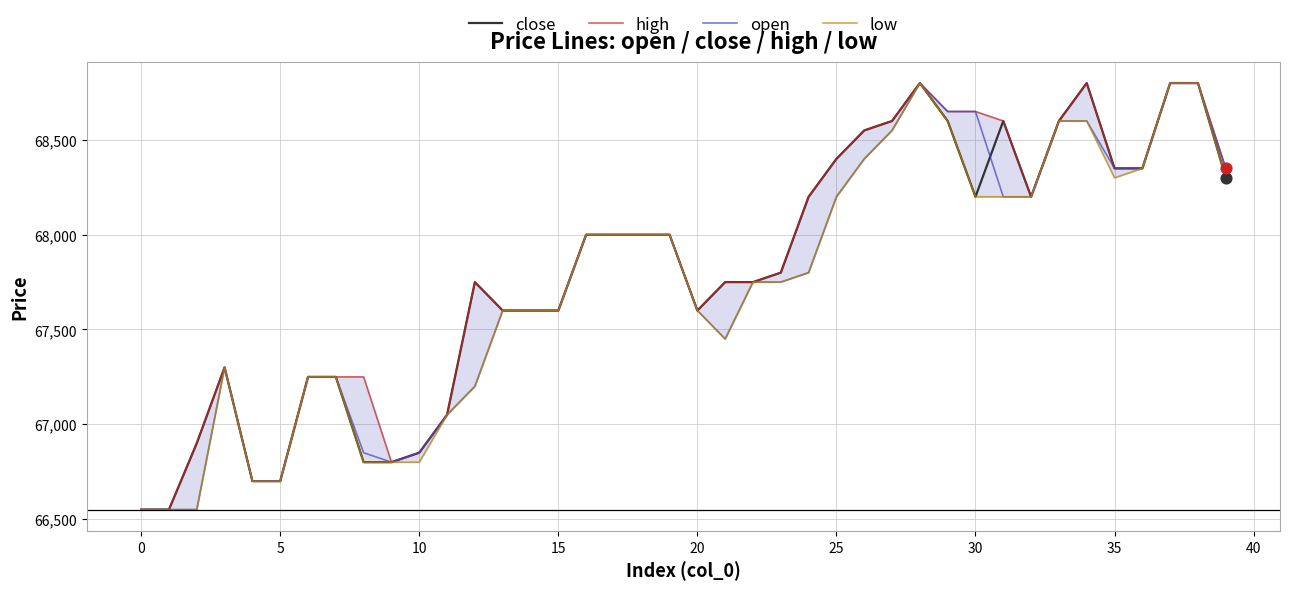

Which series contains the lowest Y value?

close